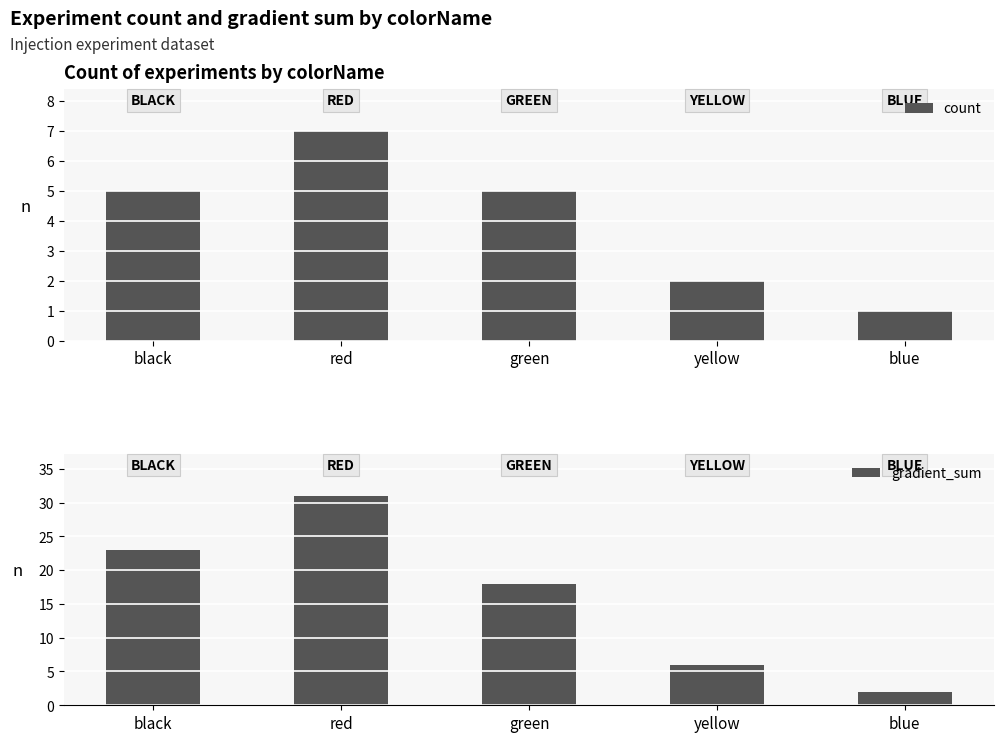

Which category has the highest value across all series?

red